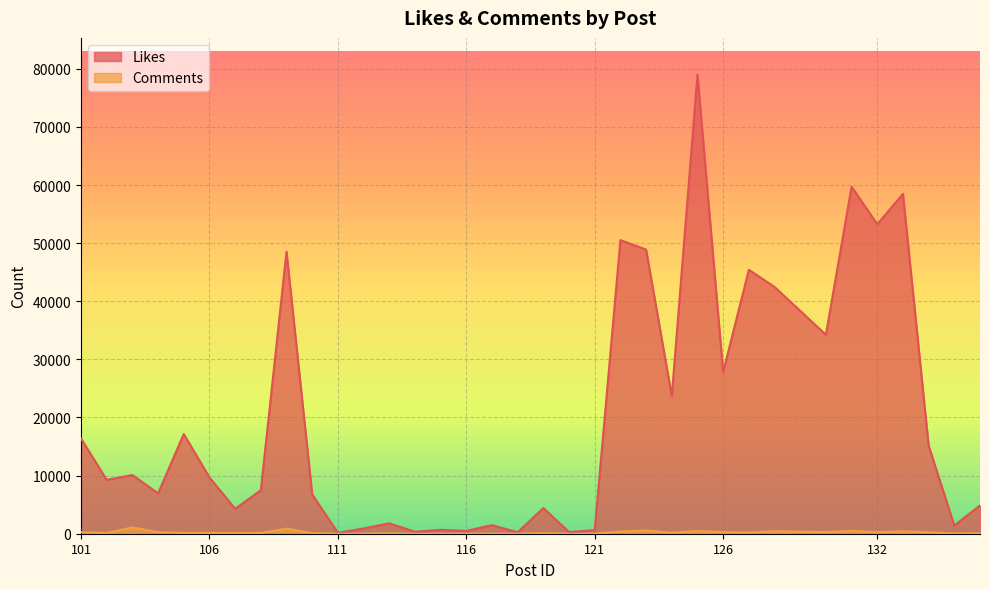

Where is Likes nearest to the value 39580?

128